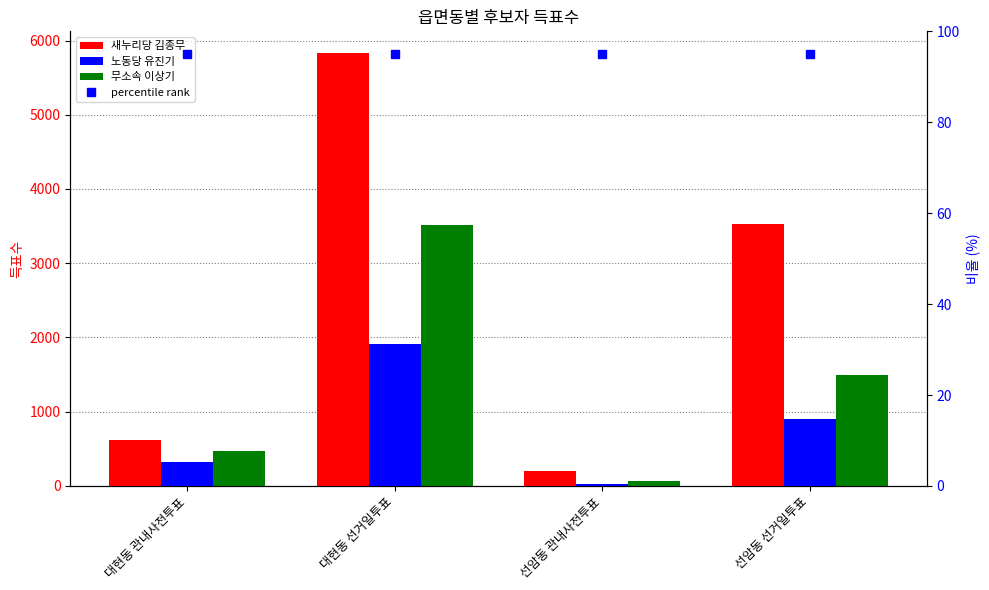

List the series in order of their peak value, highest first.

새누리당 김종무, 무소속 이상기, 노동당 유진기